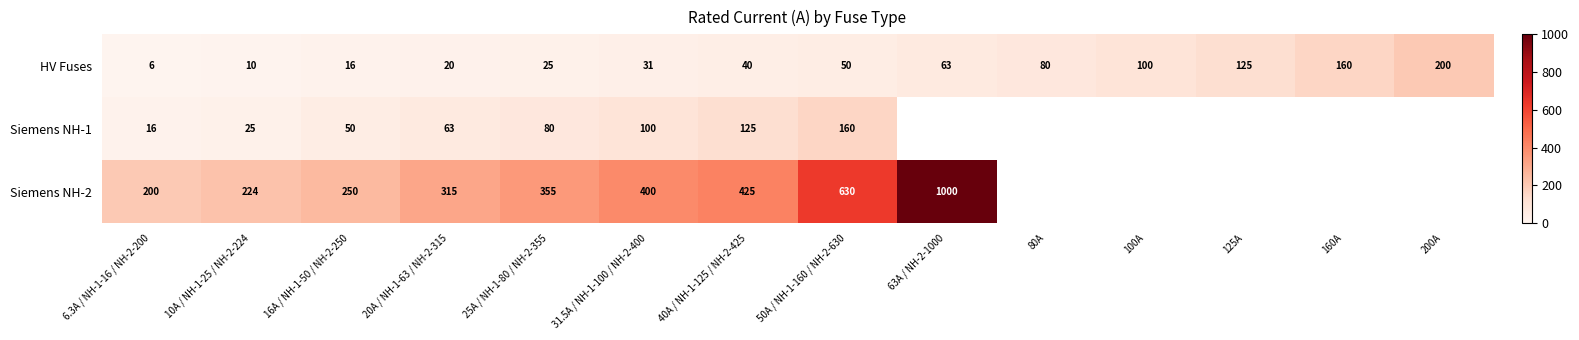

Where is HV Fuses nearest to the value 103?

100A